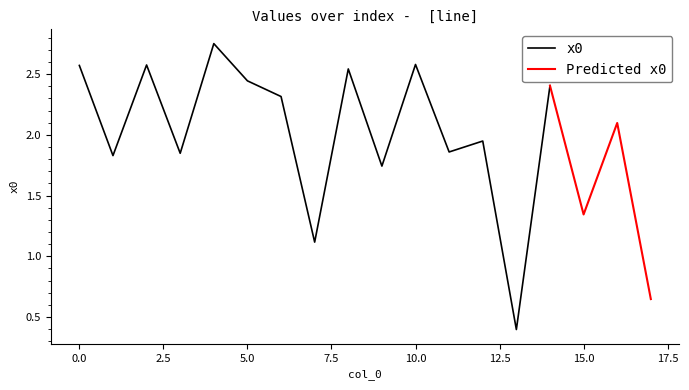

True or false: the data shows 1.9 at 12.

True